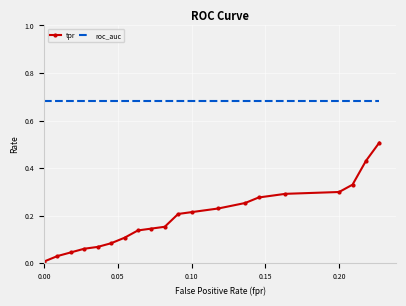

What is the difference between the maximum and minimum values in the tpr series?

0.5